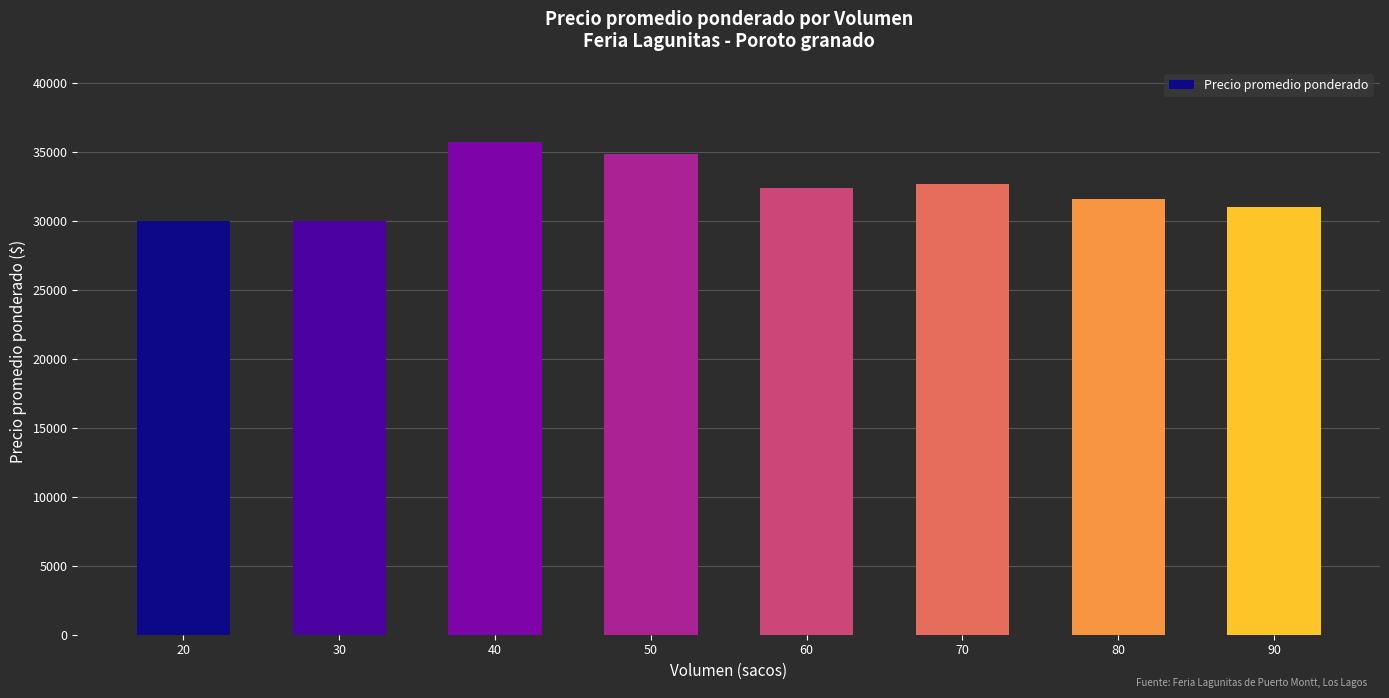

What is the change in value from 70 to 80?

-1096